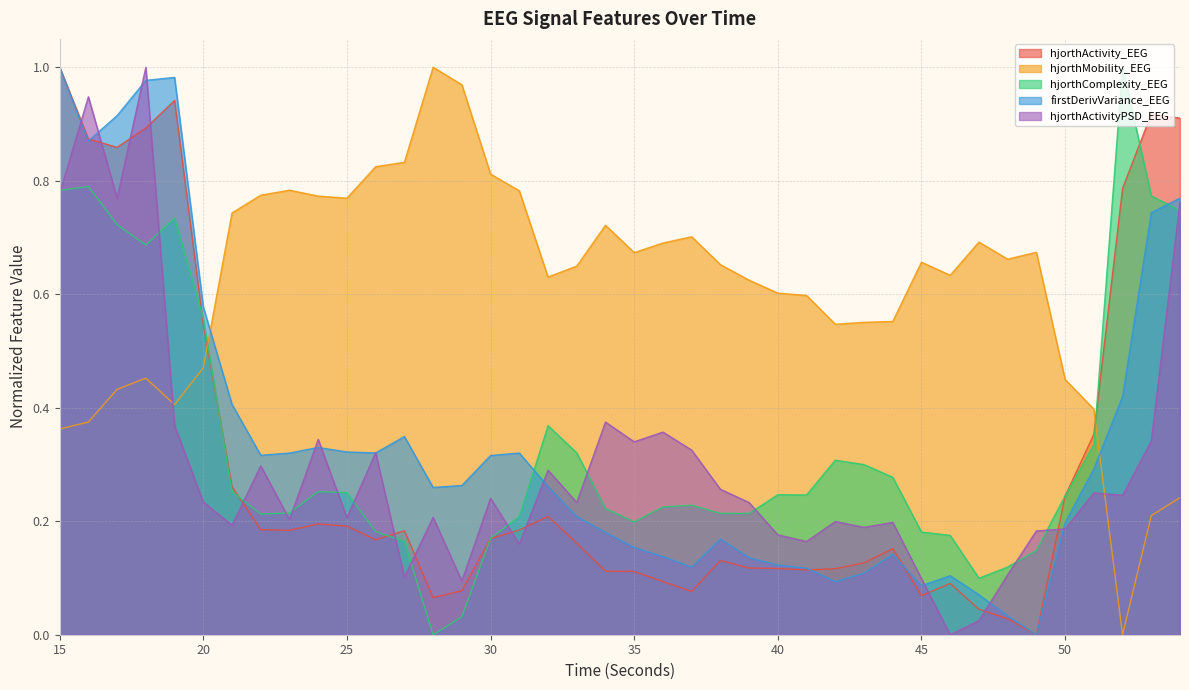

What is the average value of the hjorthMobility_EEG series?

0.6